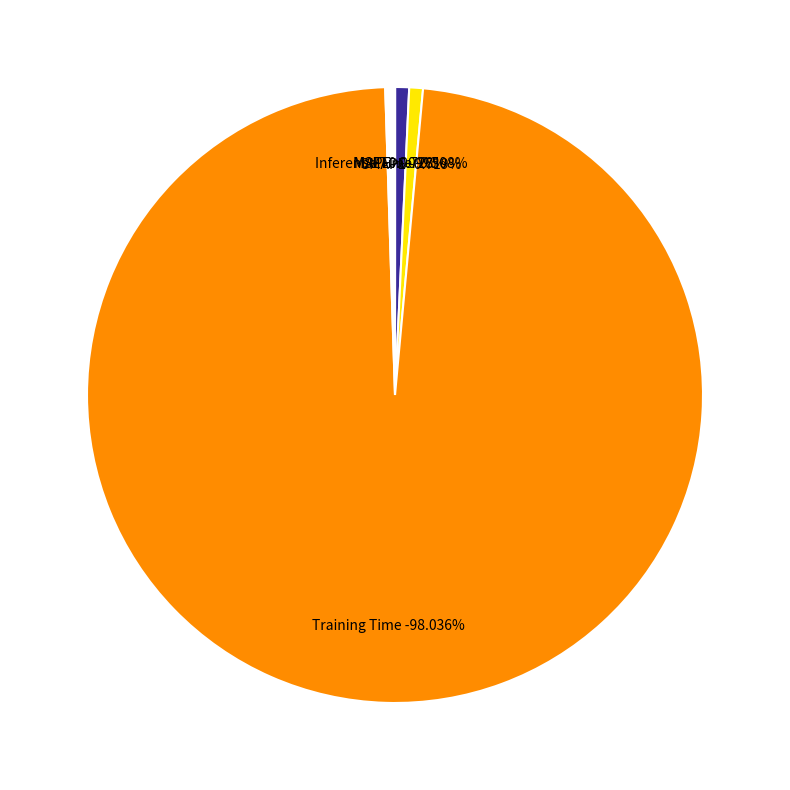

How many segments does this pie chart have?

5